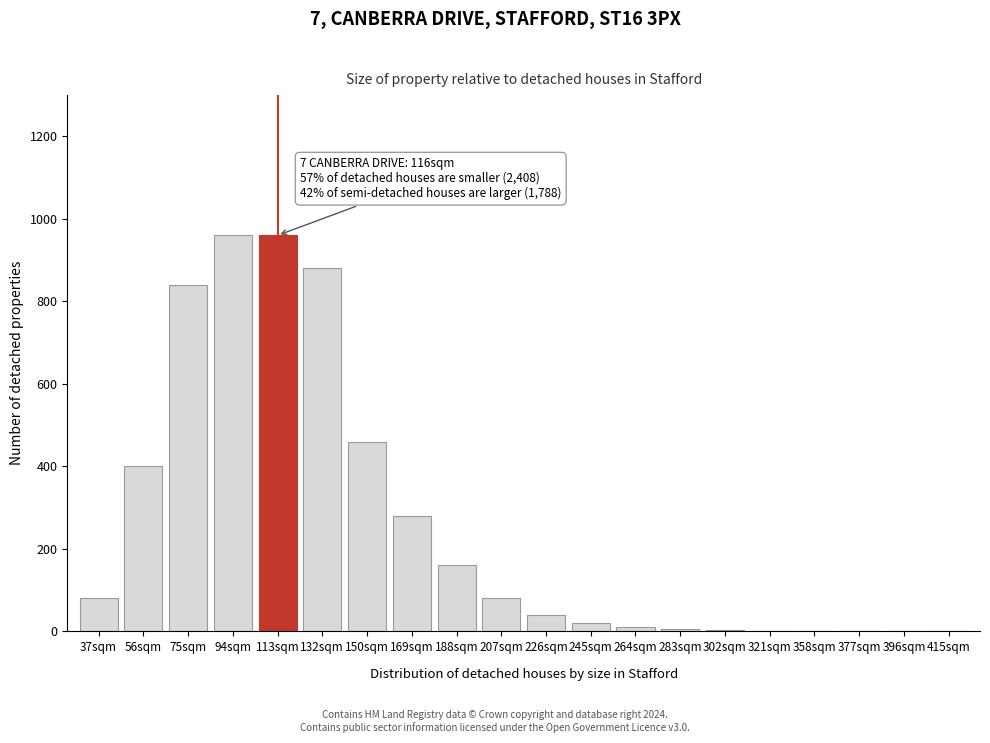

What is the maximum value shown in the chart?

960